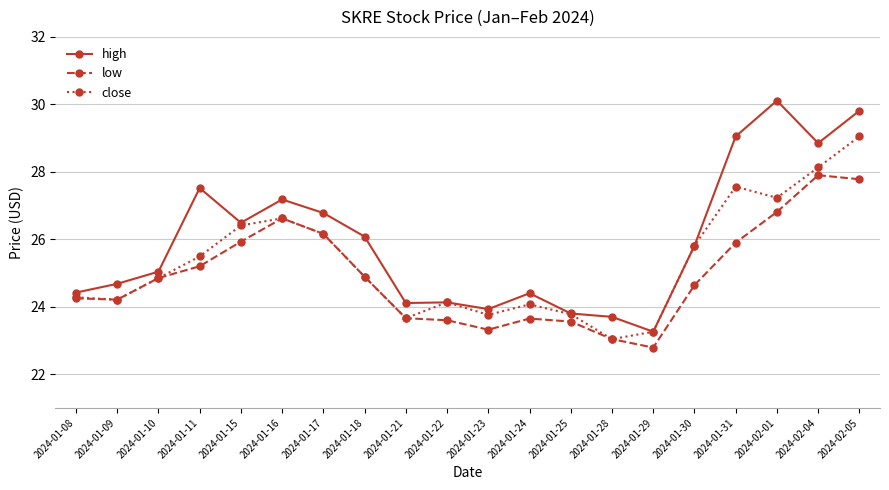

What is the total value across all series at 2024-01-28?

69.8